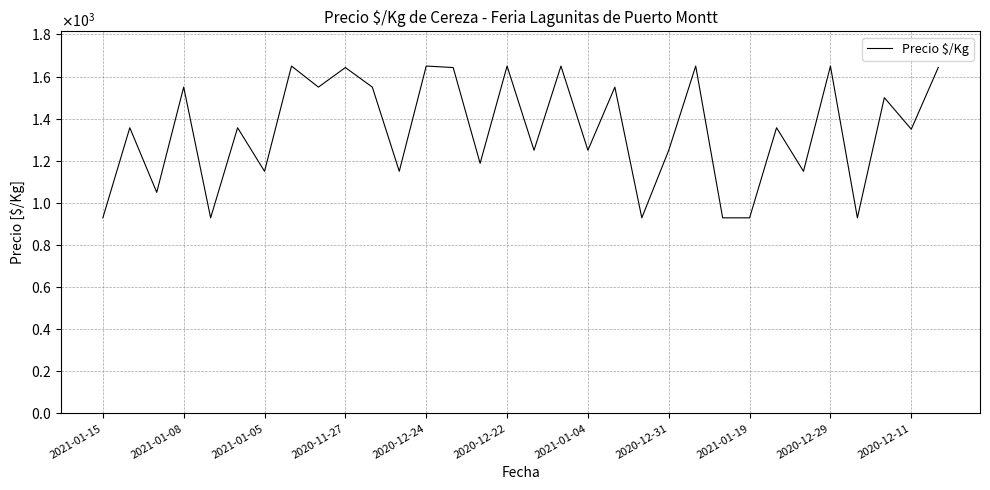

What is the sum of all values?

42962